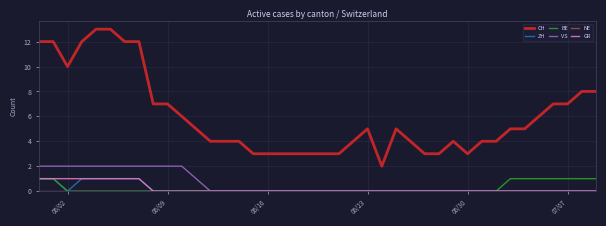

True or false: GR and CH intersect in this chart.

False